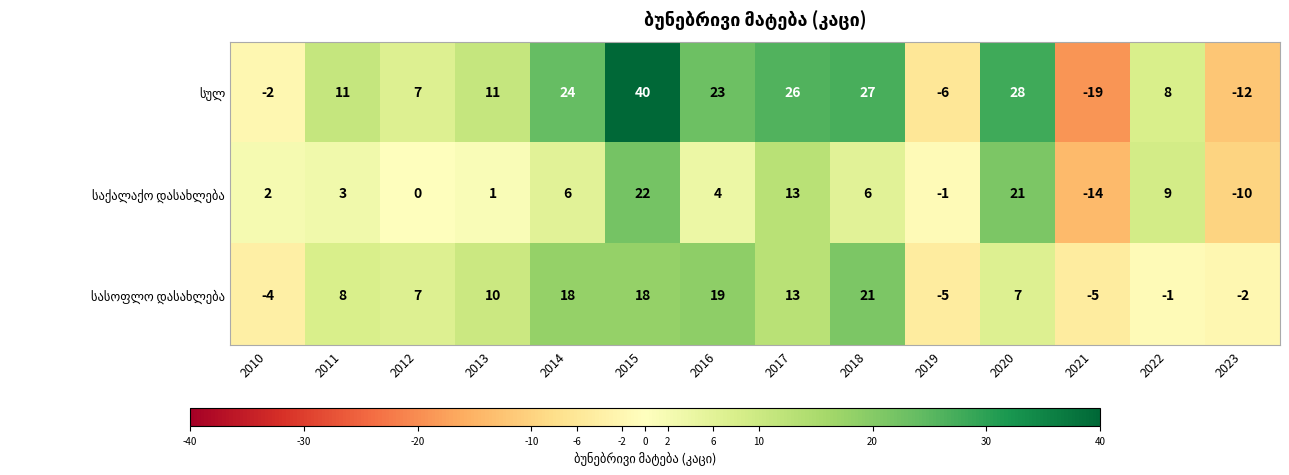

What is the difference between the highest and lowest values at 2018?

21